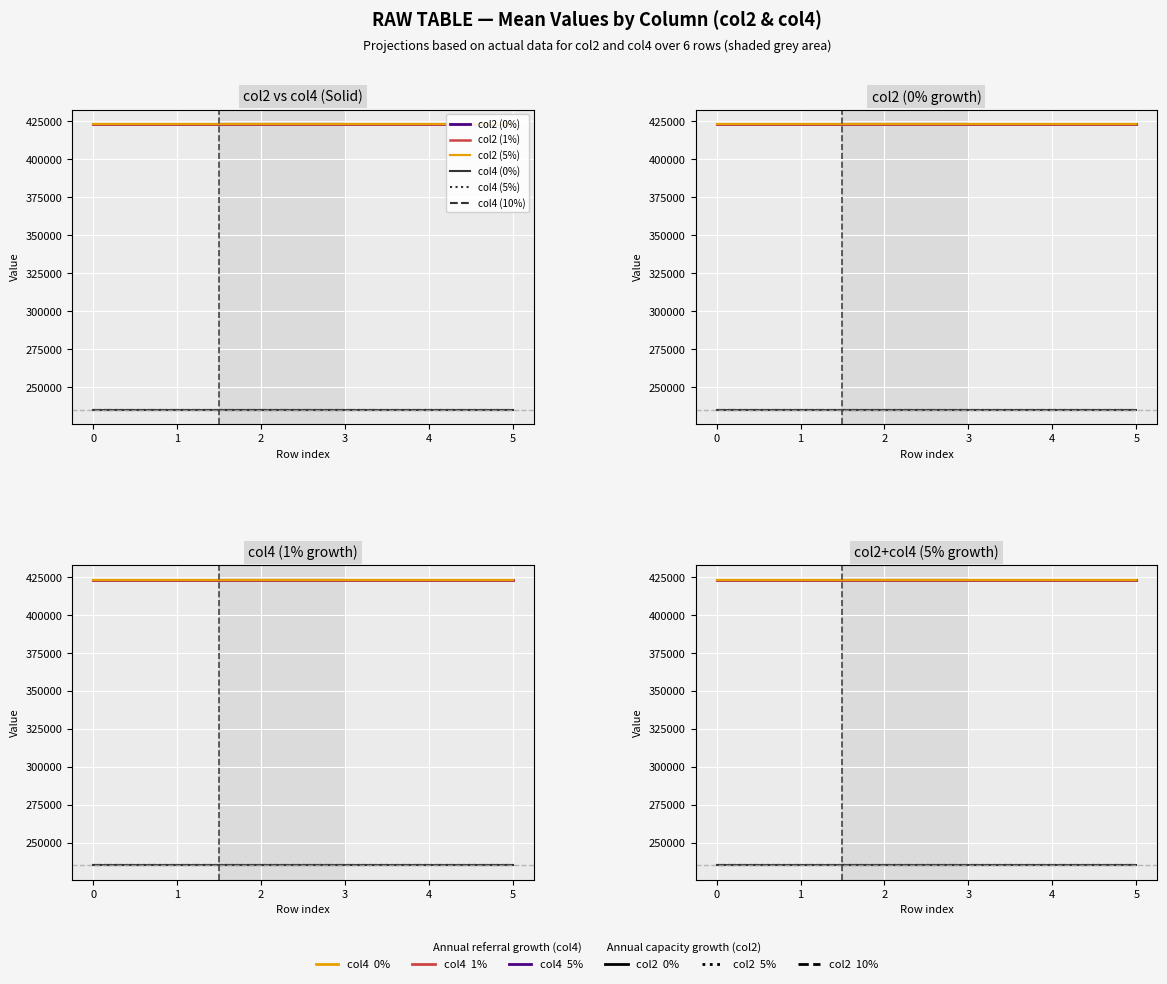

True or false: col2 (5%) and col4 (10%) intersect in this chart.

False